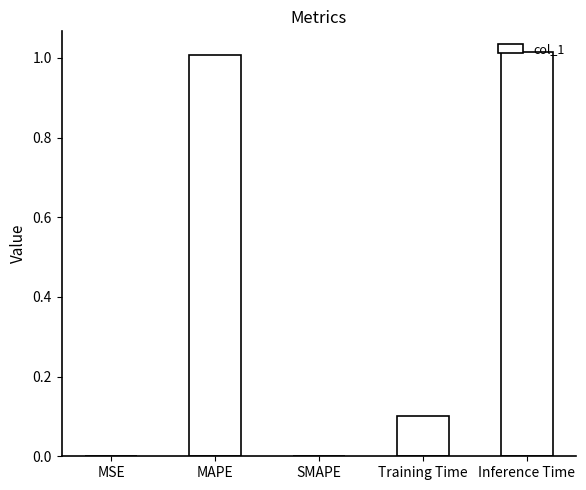

Is it true that the value at MAPE is 1.0?

True